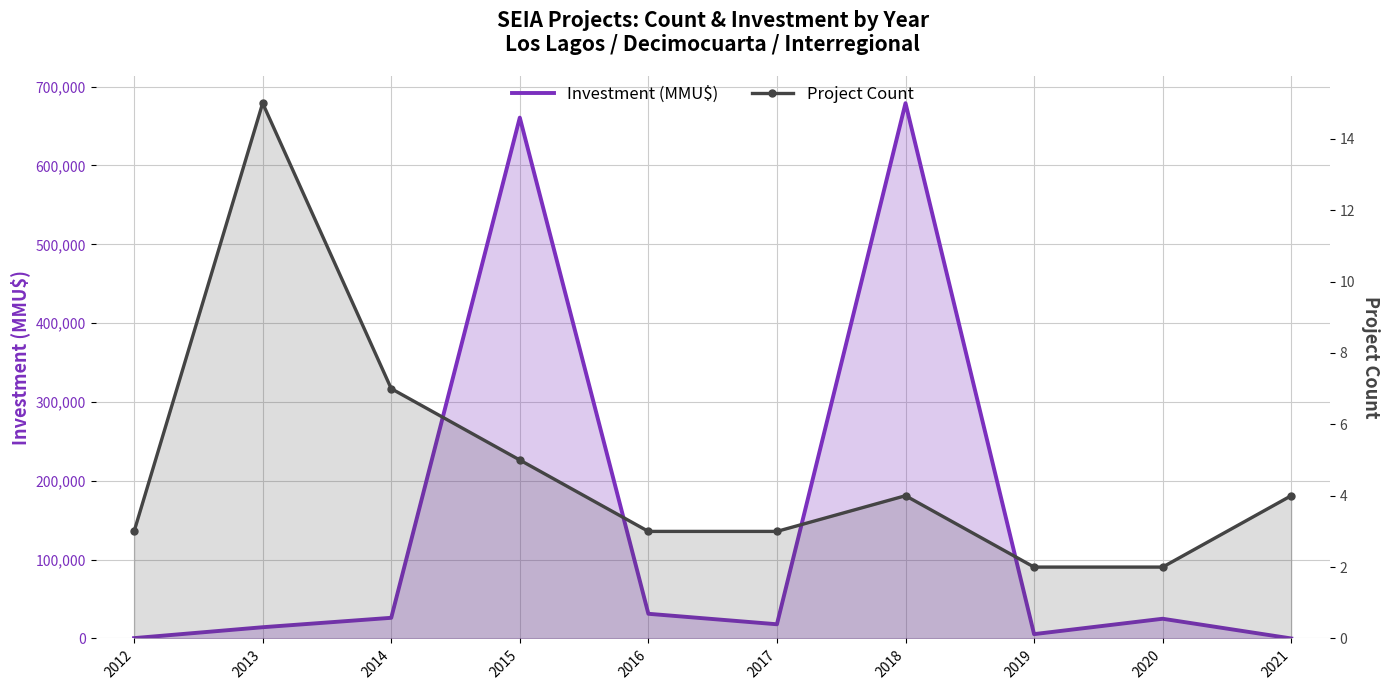

At how many categories does at least one series exceed 44050?

2